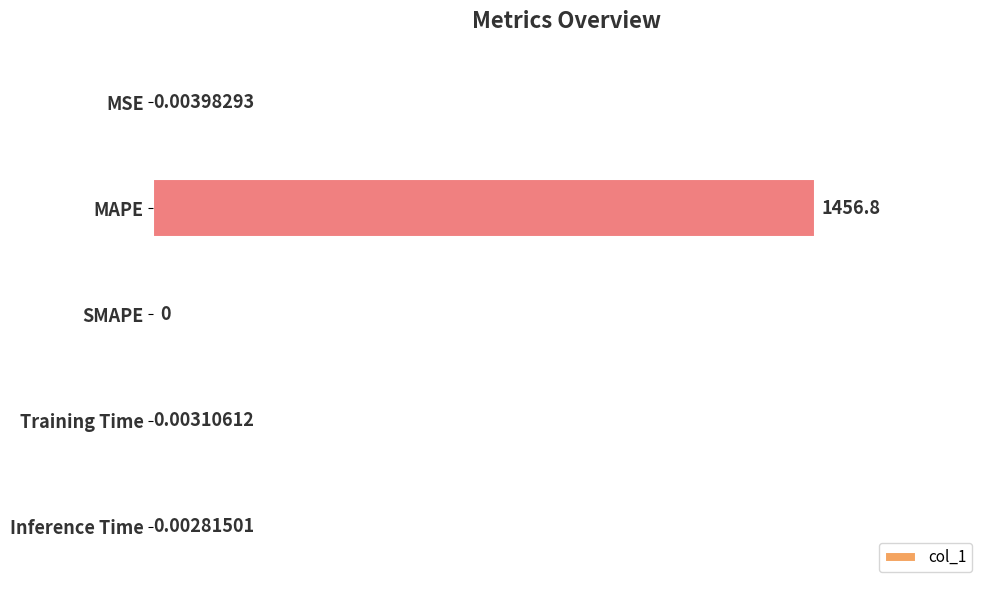

What is the sum of all values?

1456.8